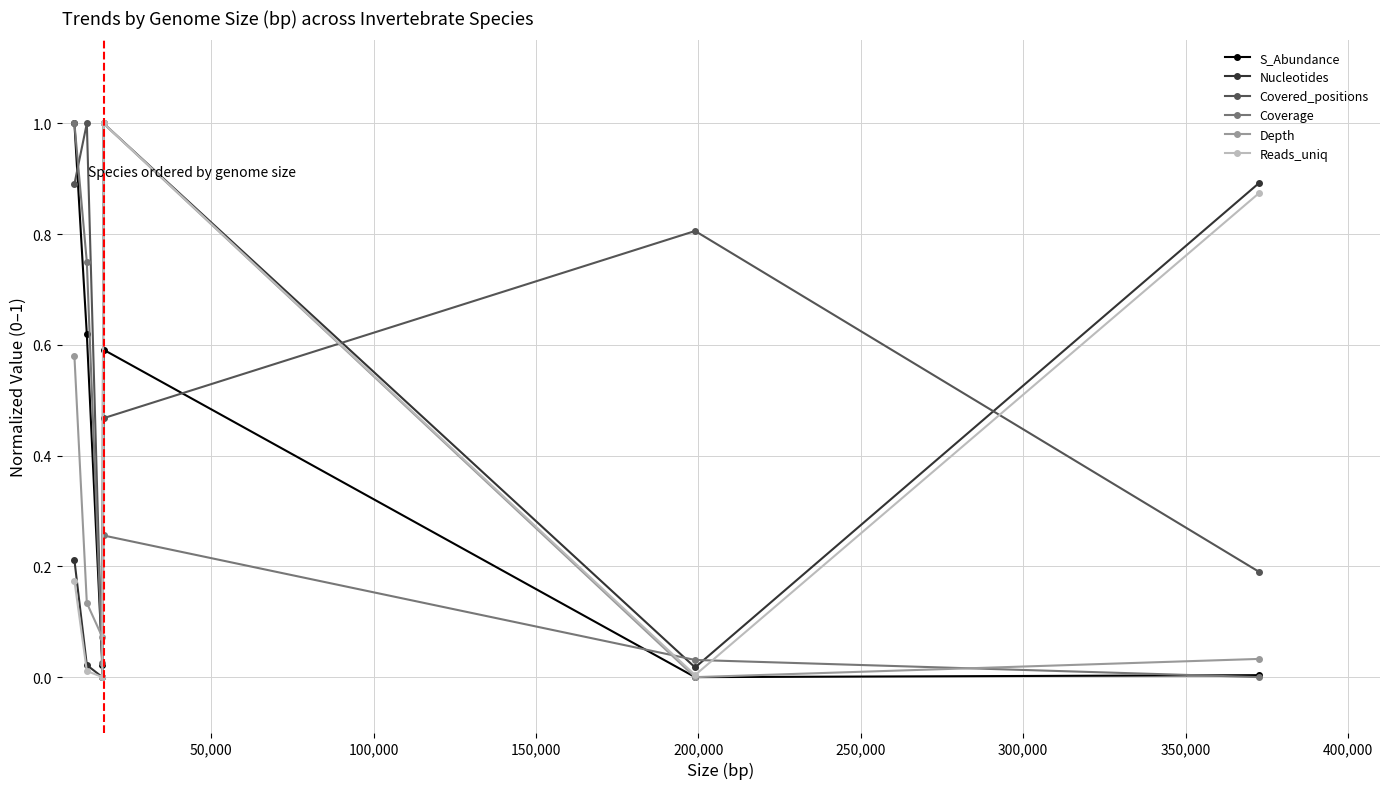

Which series ends up on top after the final intersection of Covered_positions and Coverage?

Covered_positions